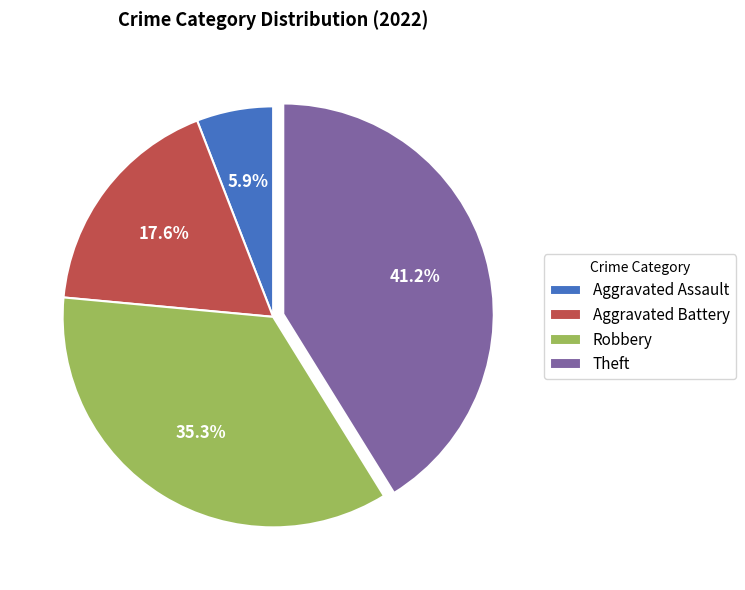

What percentage is the Aggravated Battery slice, to the nearest percent?

18%